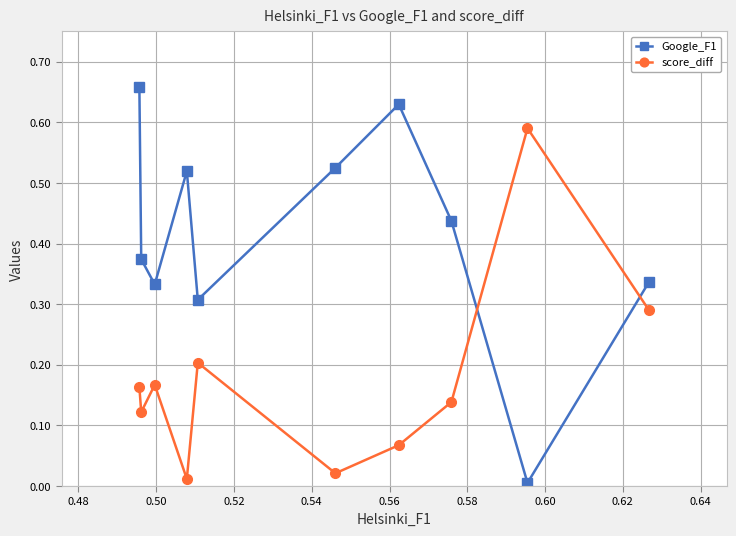

Which series has the largest total across all categories?

Google_F1